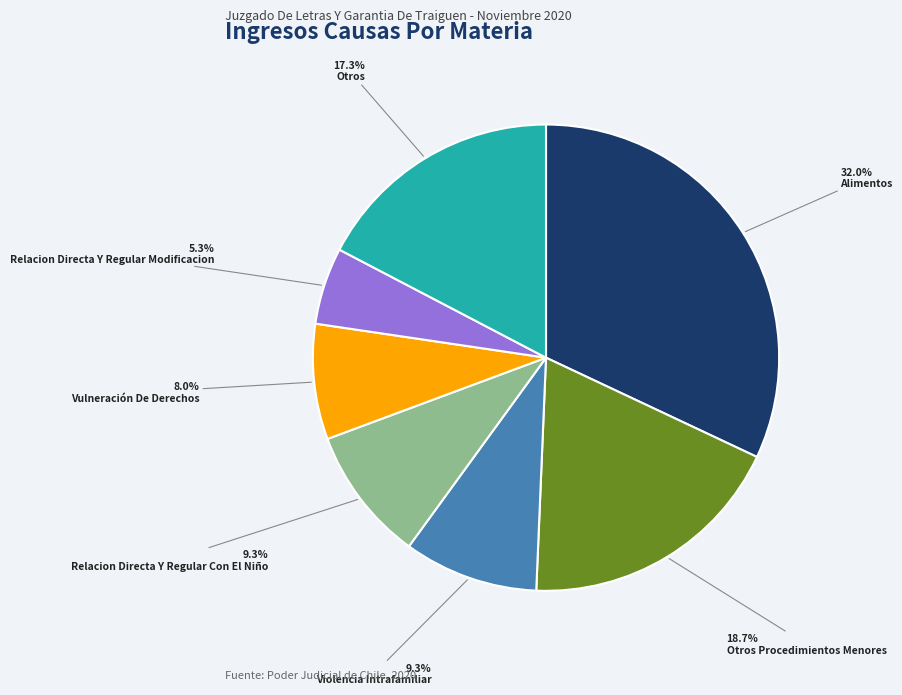

Is there any slice that represents more than half of the pie?

No